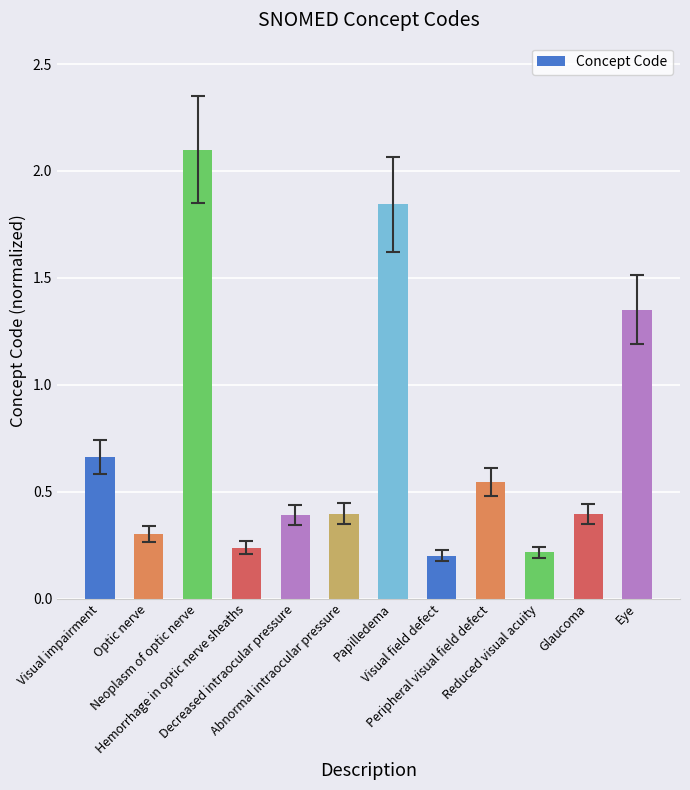

What is the maximum value shown in the chart?

2.1